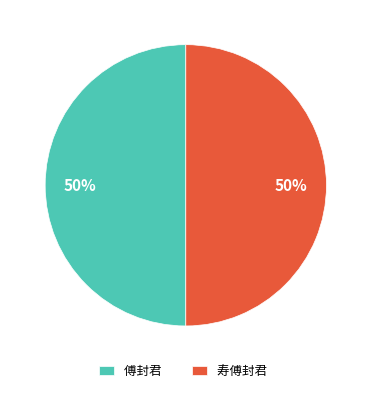

To the nearest percent, what portion does 寿傅封君 represent?

50%